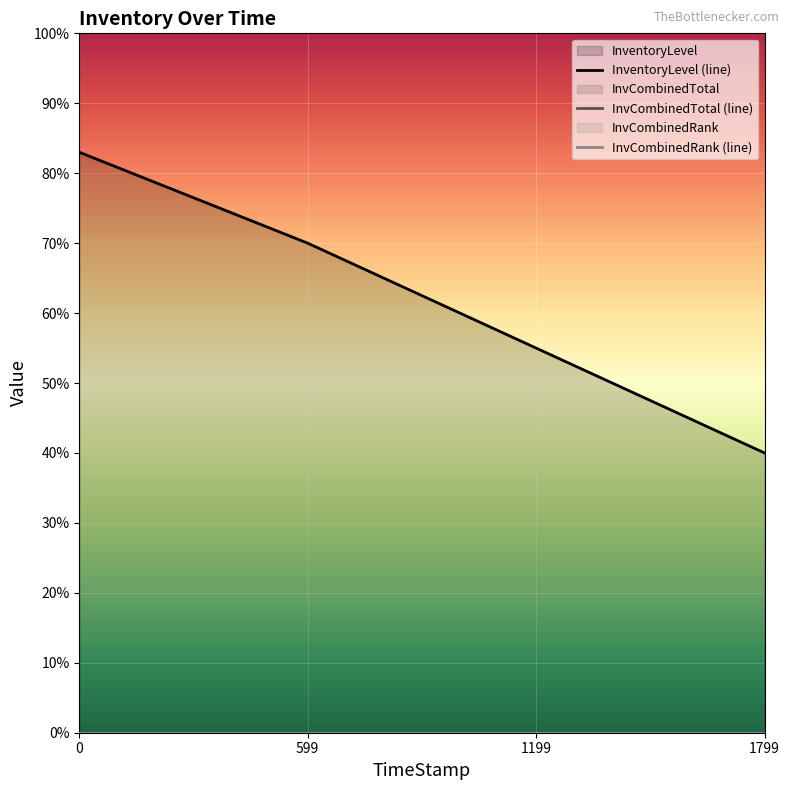

How many lines are shown in the chart?

3